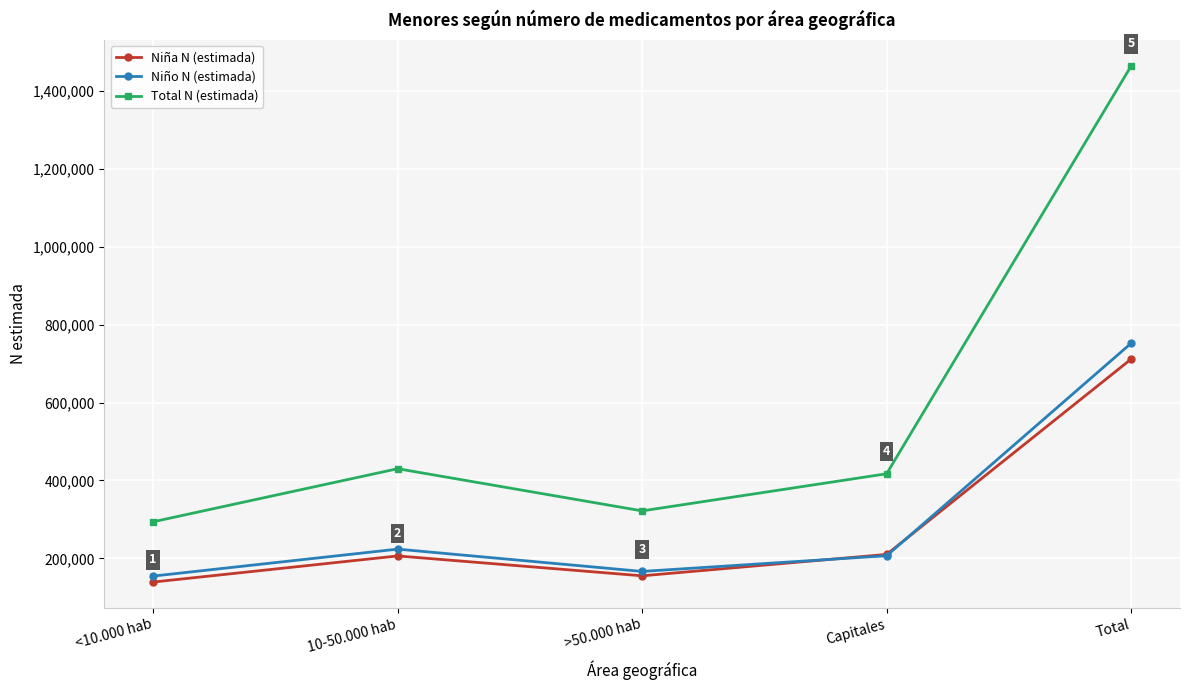

List the labels in order of Niño N (estimada) value, largest first.

Total, 10-50.000 hab, Capitales, >50.000 hab, <10.000 hab